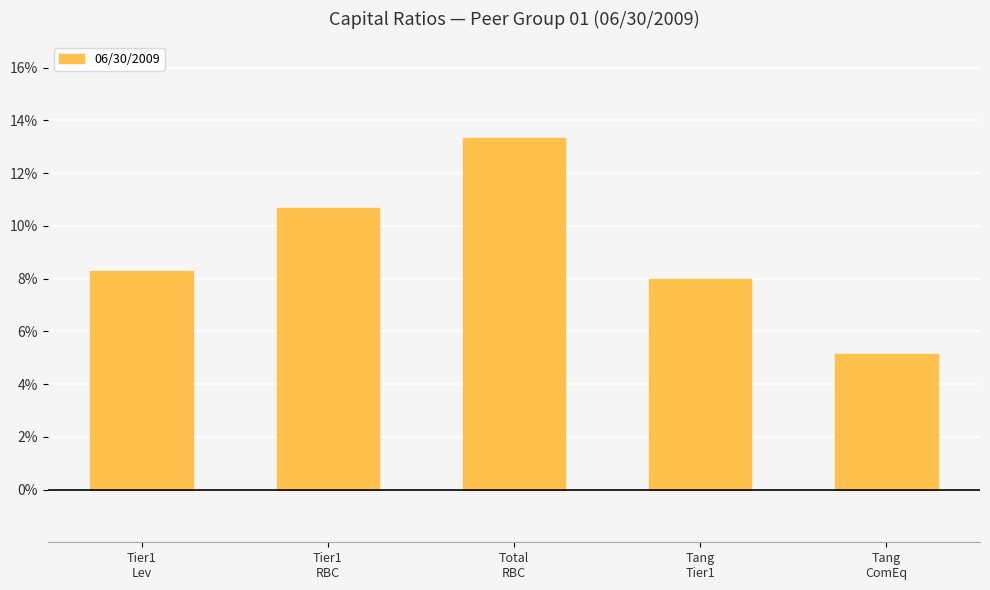

Are the bars horizontal?

No